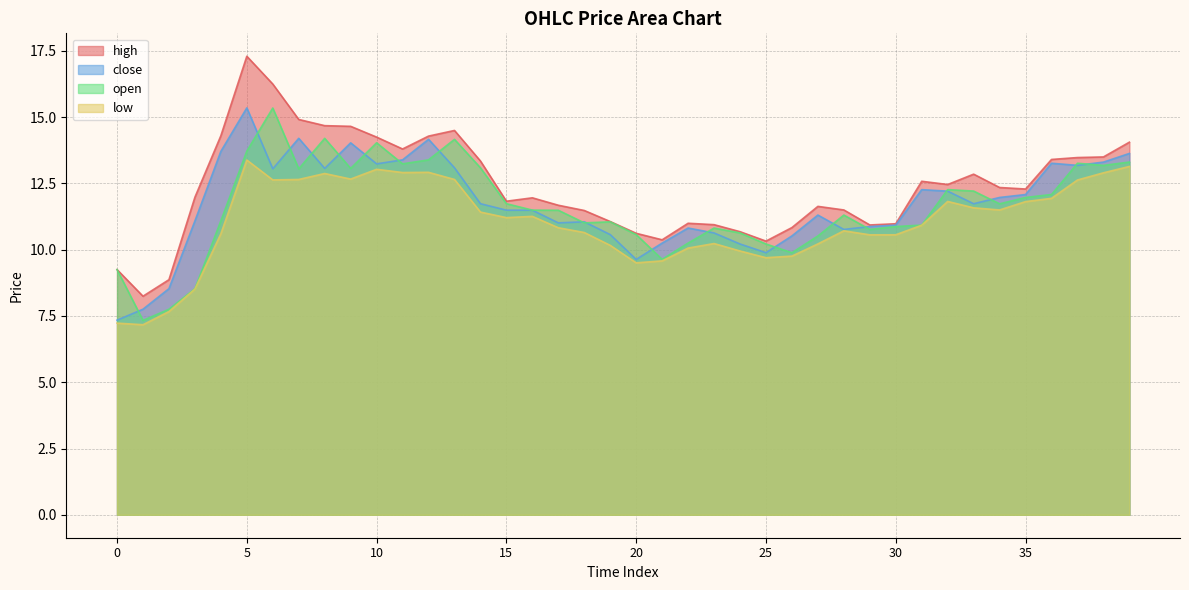

True or false: low has a value of 11.6 at 33.

True